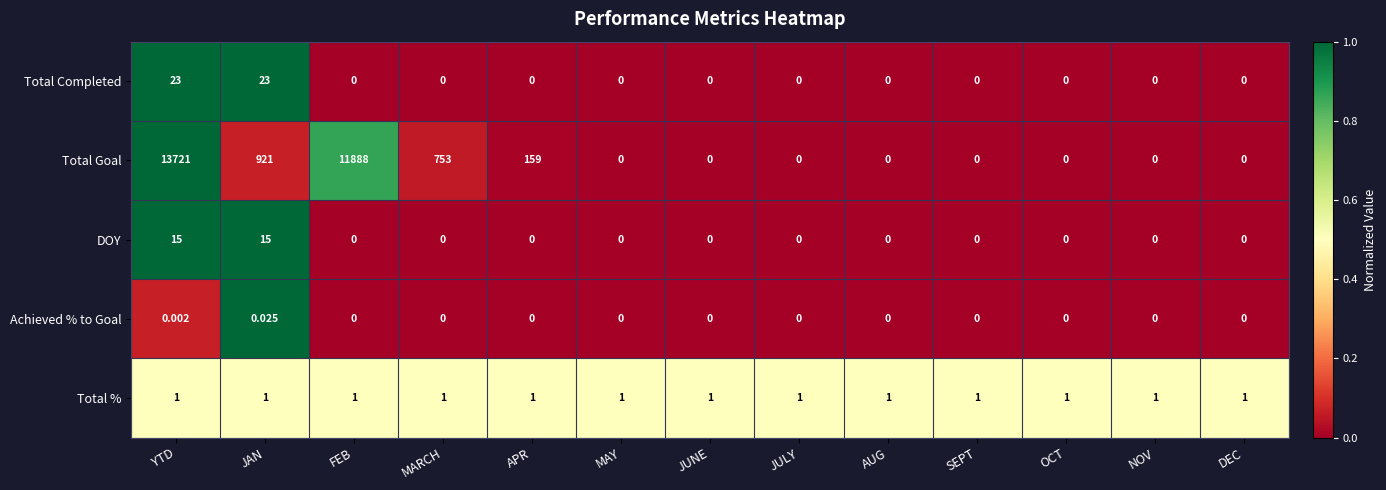

How many categories are shown in the chart?

13